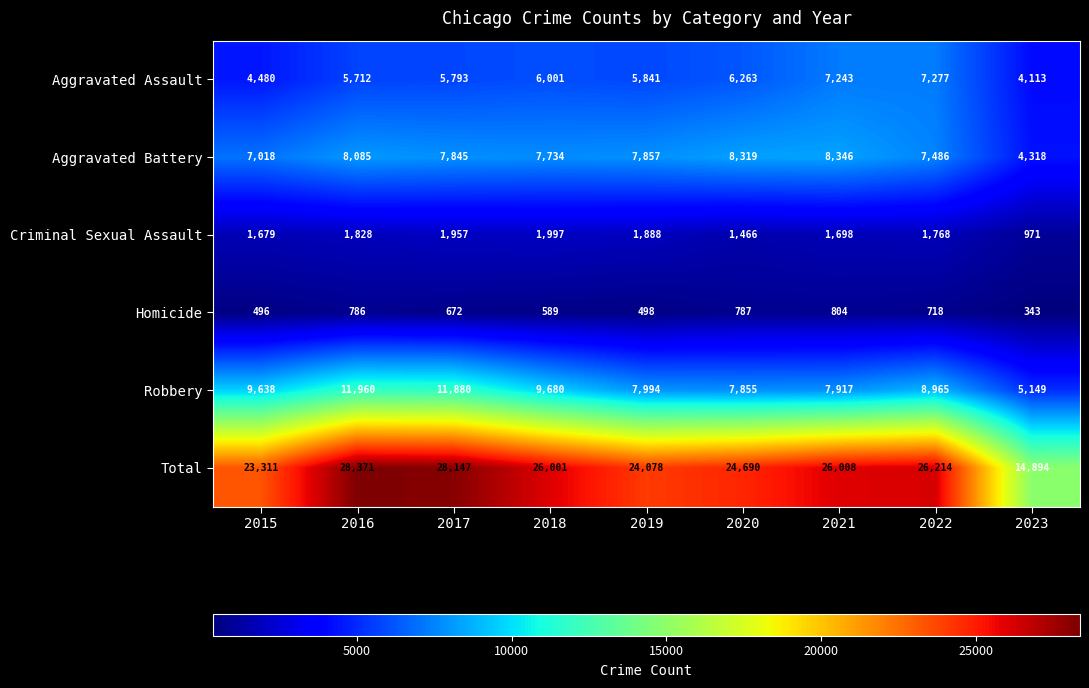

Which series has the largest total across all categories?

Total